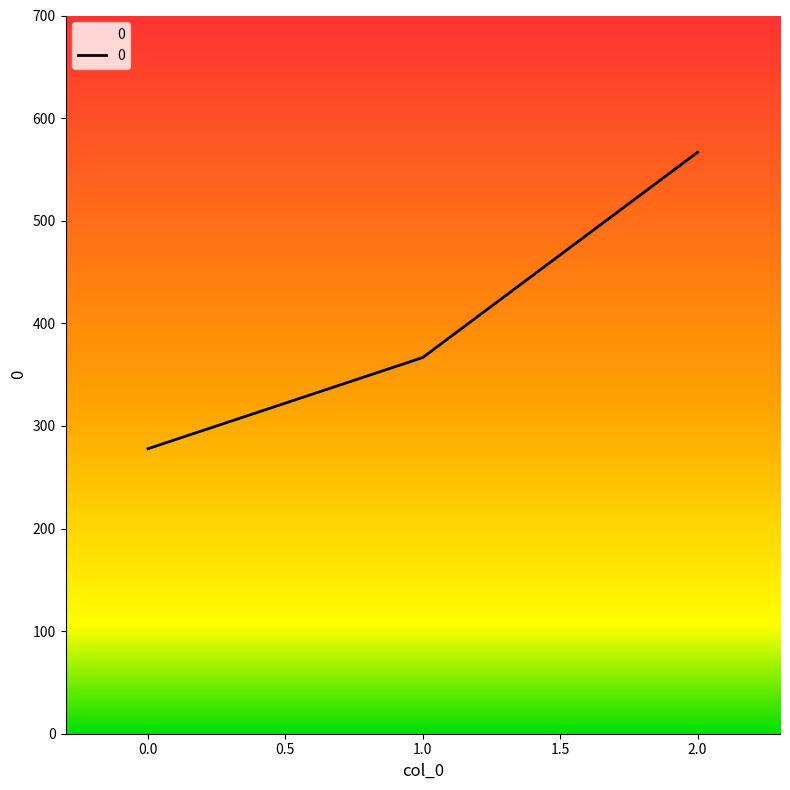

Rank the categories by value from highest to lowest.

2.0, 1.0, 0.0